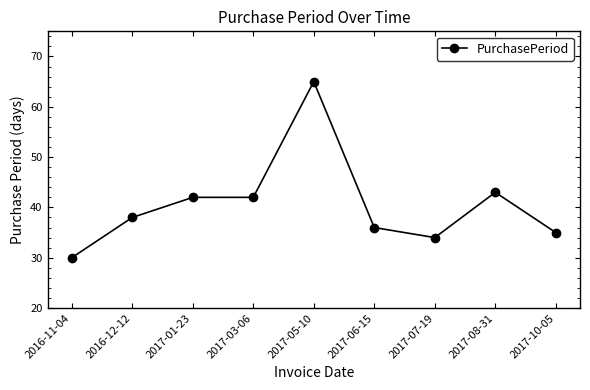

At which category does the chart reach its minimum across all series?

2016-11-04